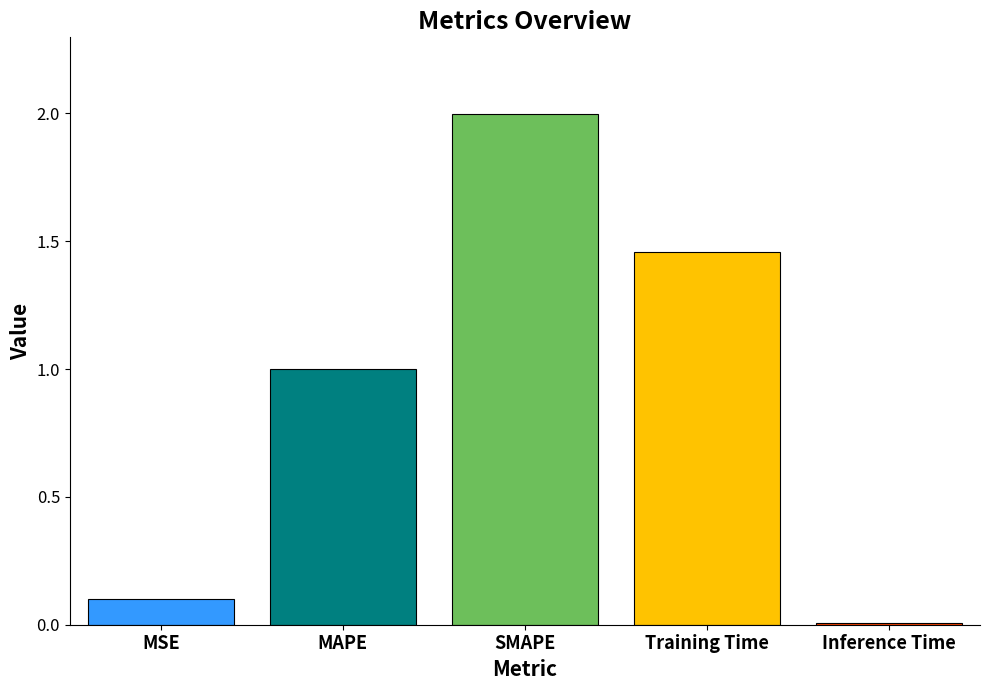

What position from the left is Inference Time?

5